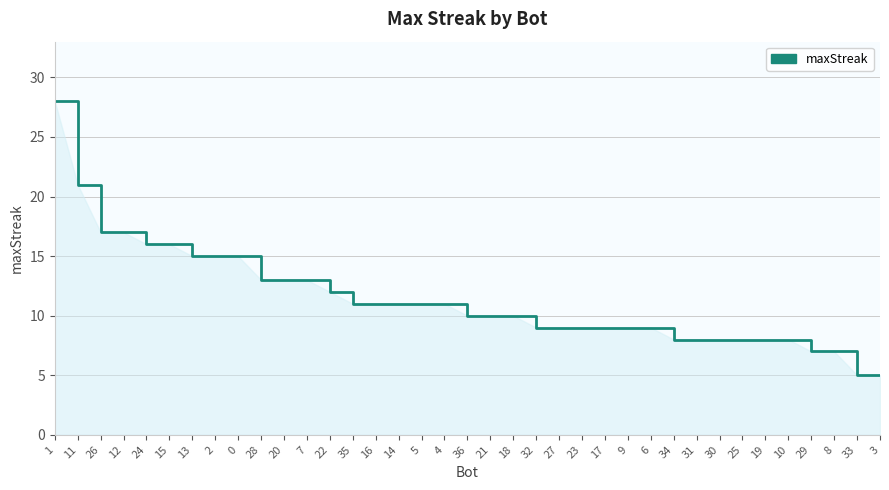

Which has a higher value, 31 or 35?

35